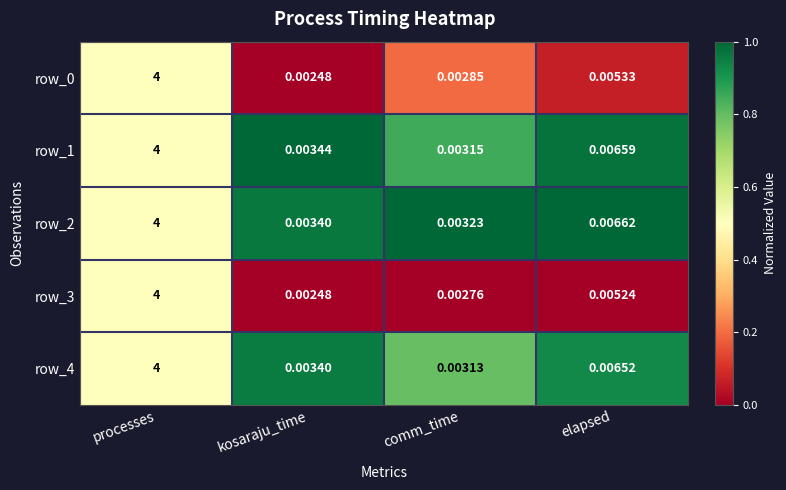

What is the difference between the maximum and minimum values in the row_1 series?

4.0